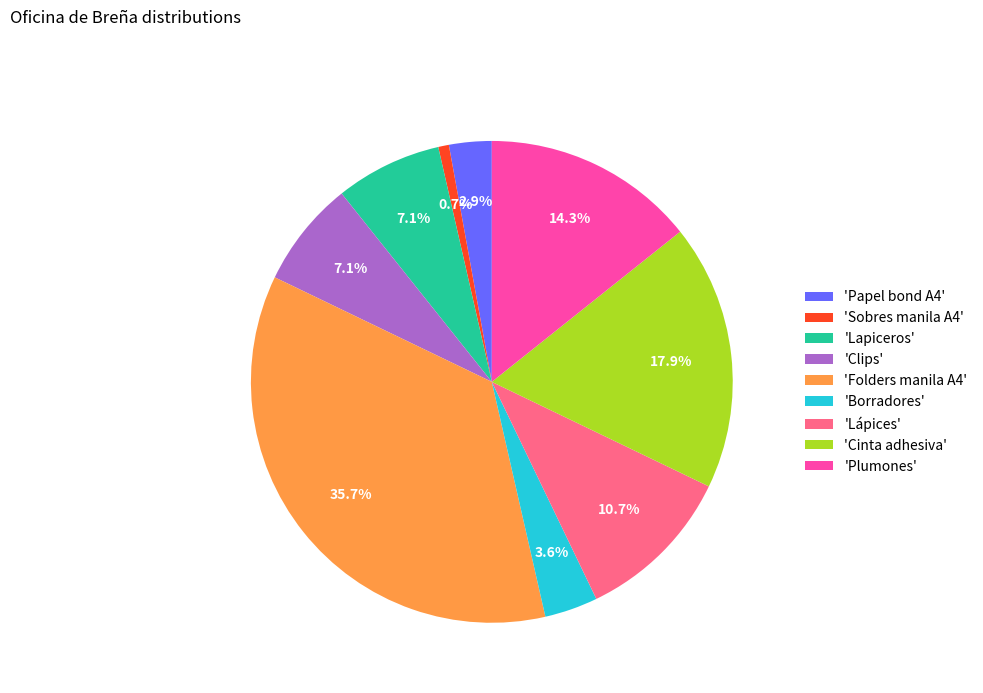

Which category has the smallest portion of the pie?

'Sobres manila A4'